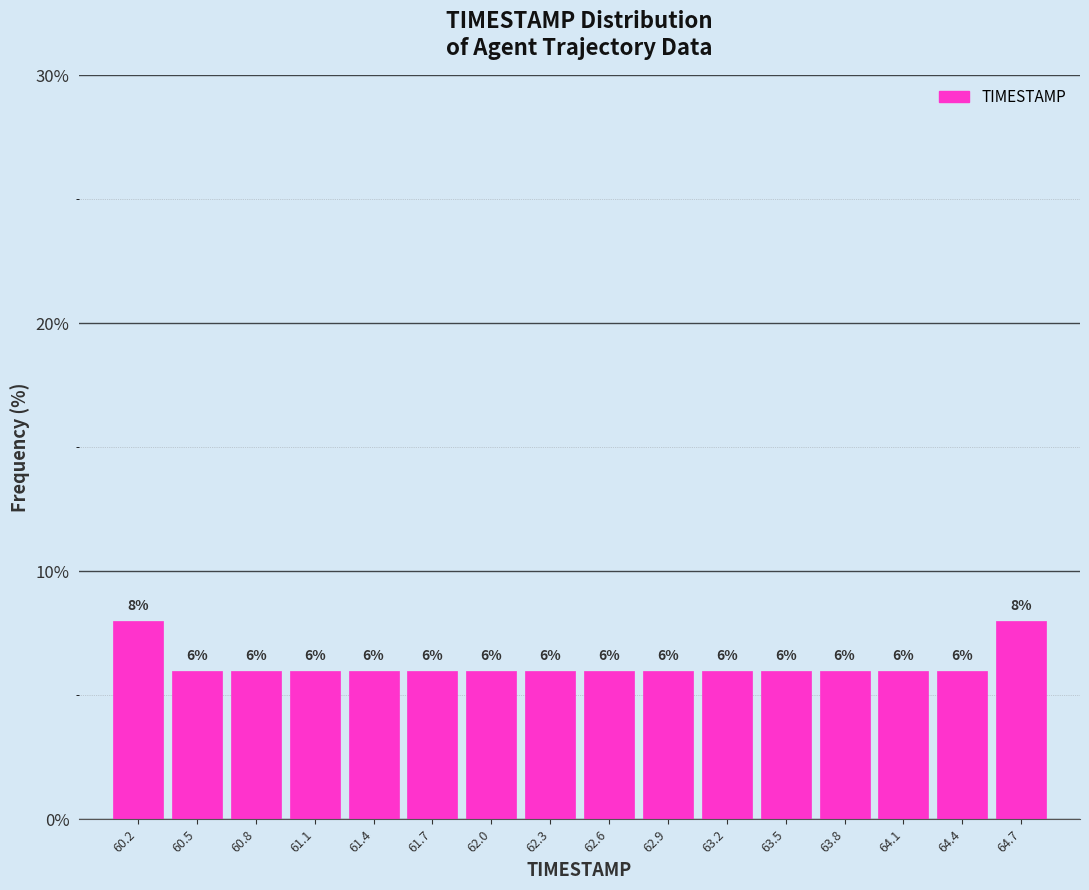

Reading left to right, list every bar in this chart as the range it spans on the x-axis followed by its height. The bar edges are not printed on the chart, so give them approximately, as read against the axis.

60.00 to 60.30: 8
60.30 to 60.60: 6
60.60 to 60.90: 6
60.90 to 61.25: 6
61.25 to 61.55: 6
61.55 to 61.85: 6
61.85 to 62.15: 6
62.15 to 62.45: 6
62.45 to 62.75: 6
62.75 to 63.05: 6
63.05 to 63.35: 6
63.35 to 63.70: 6
63.70 to 64.00: 6
64.00 to 64.30: 6
64.30 to 64.60: 6
64.60 to 64.90: 8